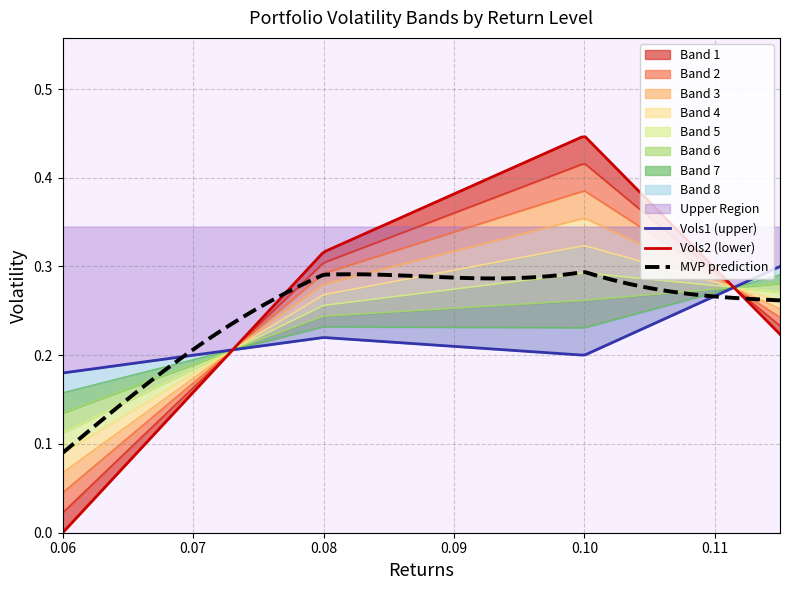

Which series has the largest total across all categories?

Vols2